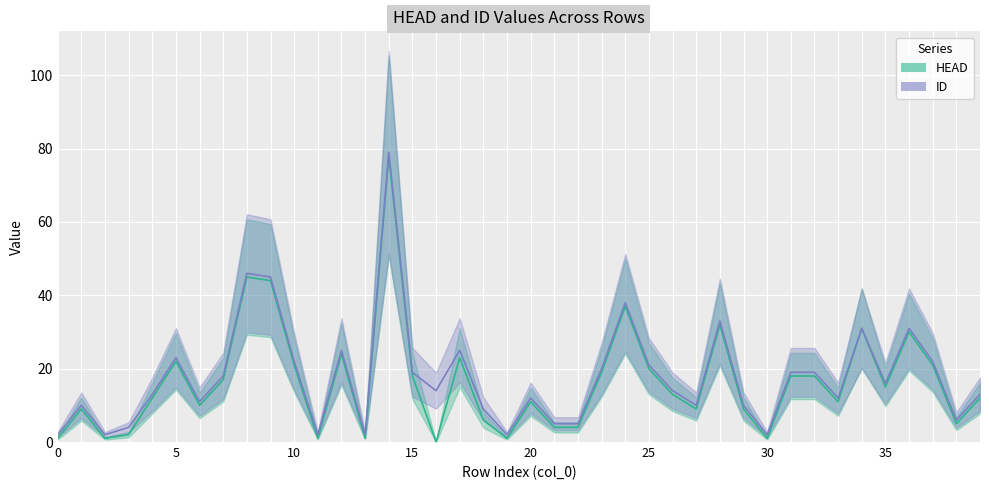

Reading left to right, transcribe all the data shown in this chart.

HEAD: 0=1	1=9	2=1	3=2	4=12	5=22	6=10	7=17	8=45	9=44	10=21	11=1	12=24	13=1	14=78	15=18	16=0	17=23	18=6	19=1	20=11	21=4	22=4	23=19	24=37	25=20	26=13	27=9	28=32	29=9	30=1	31=18	32=18	33=11	34=31	35=15	36=30	37=21	38=5	39=12
ID: 0=2	1=10	2=2	3=4	4=13	5=23	6=11	7=18	8=46	9=45	10=22	11=2	12=25	13=2	14=79	15=19	16=14	17=25	18=9	19=2	20=12	21=5	22=5	23=20	24=38	25=21	26=14	27=10	28=33	29=10	30=2	31=19	32=19	33=12	34=31	35=16	36=31	37=22	38=6	39=13